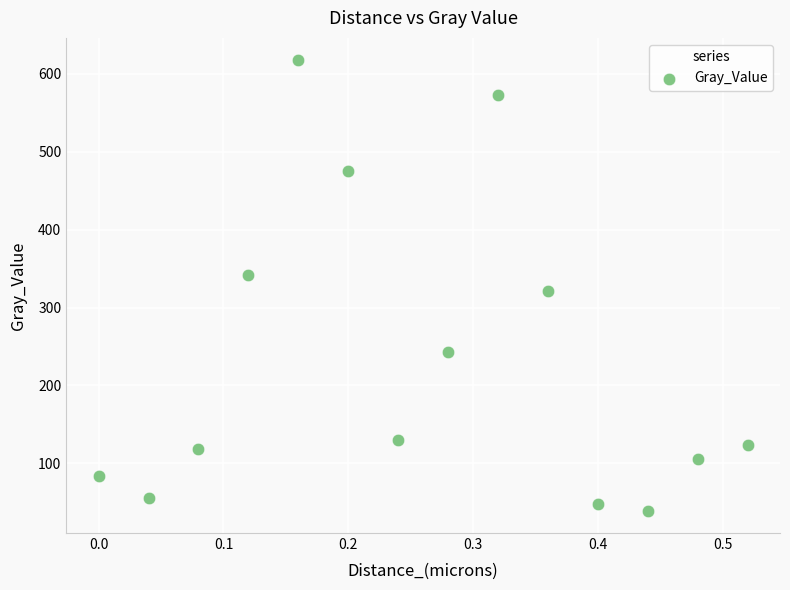

What Y value in the scatter plot is closest to 328?

321.1